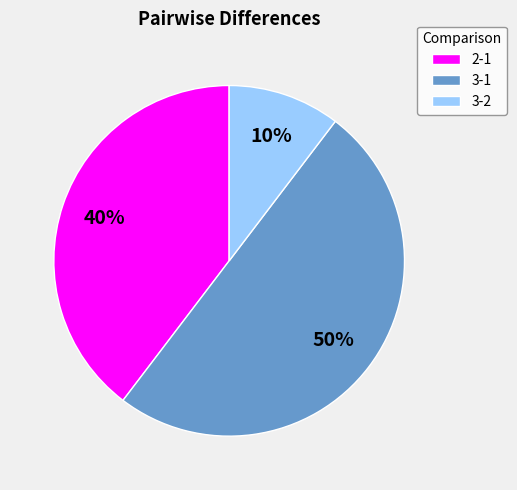

Which slice is the largest?

3-1